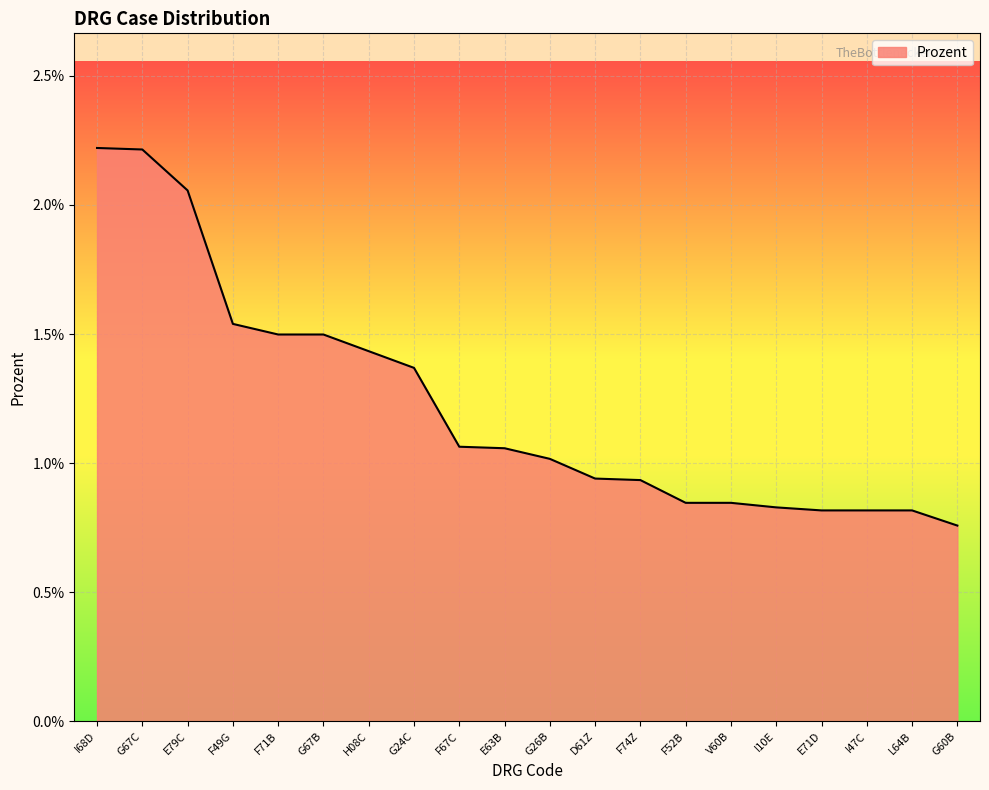

Which label corresponds to the largest value in the chart?

I68D